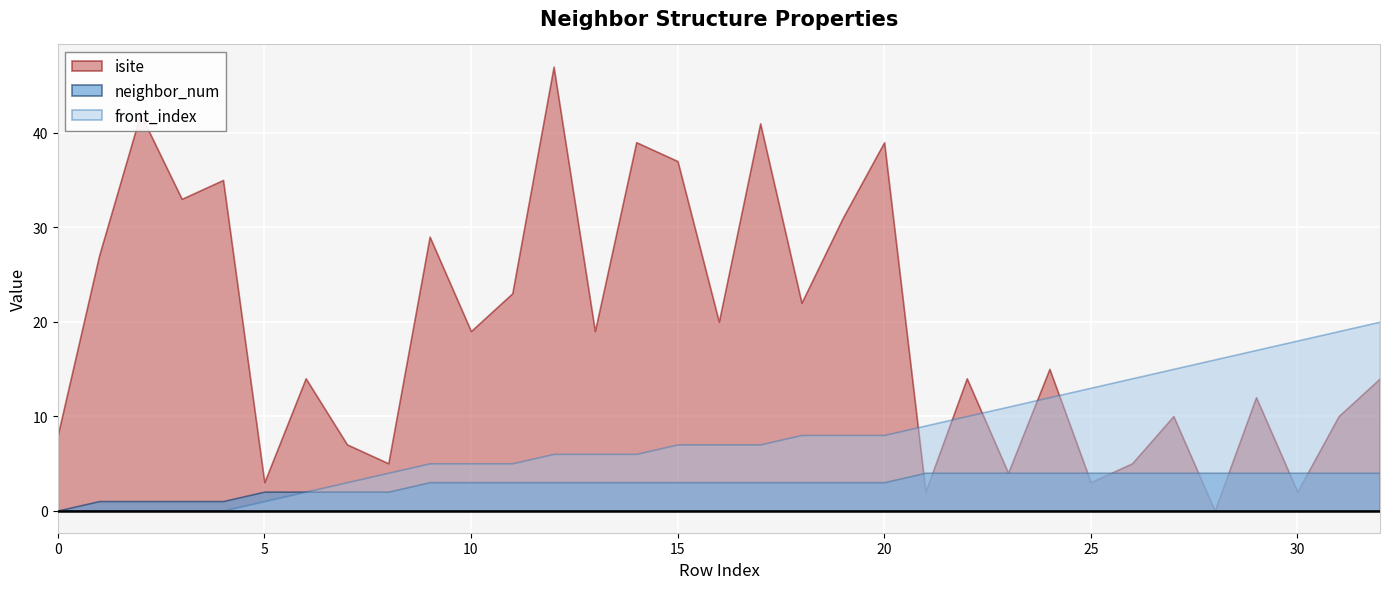

True or false: neighbor_num and front_index cross at least once.

False